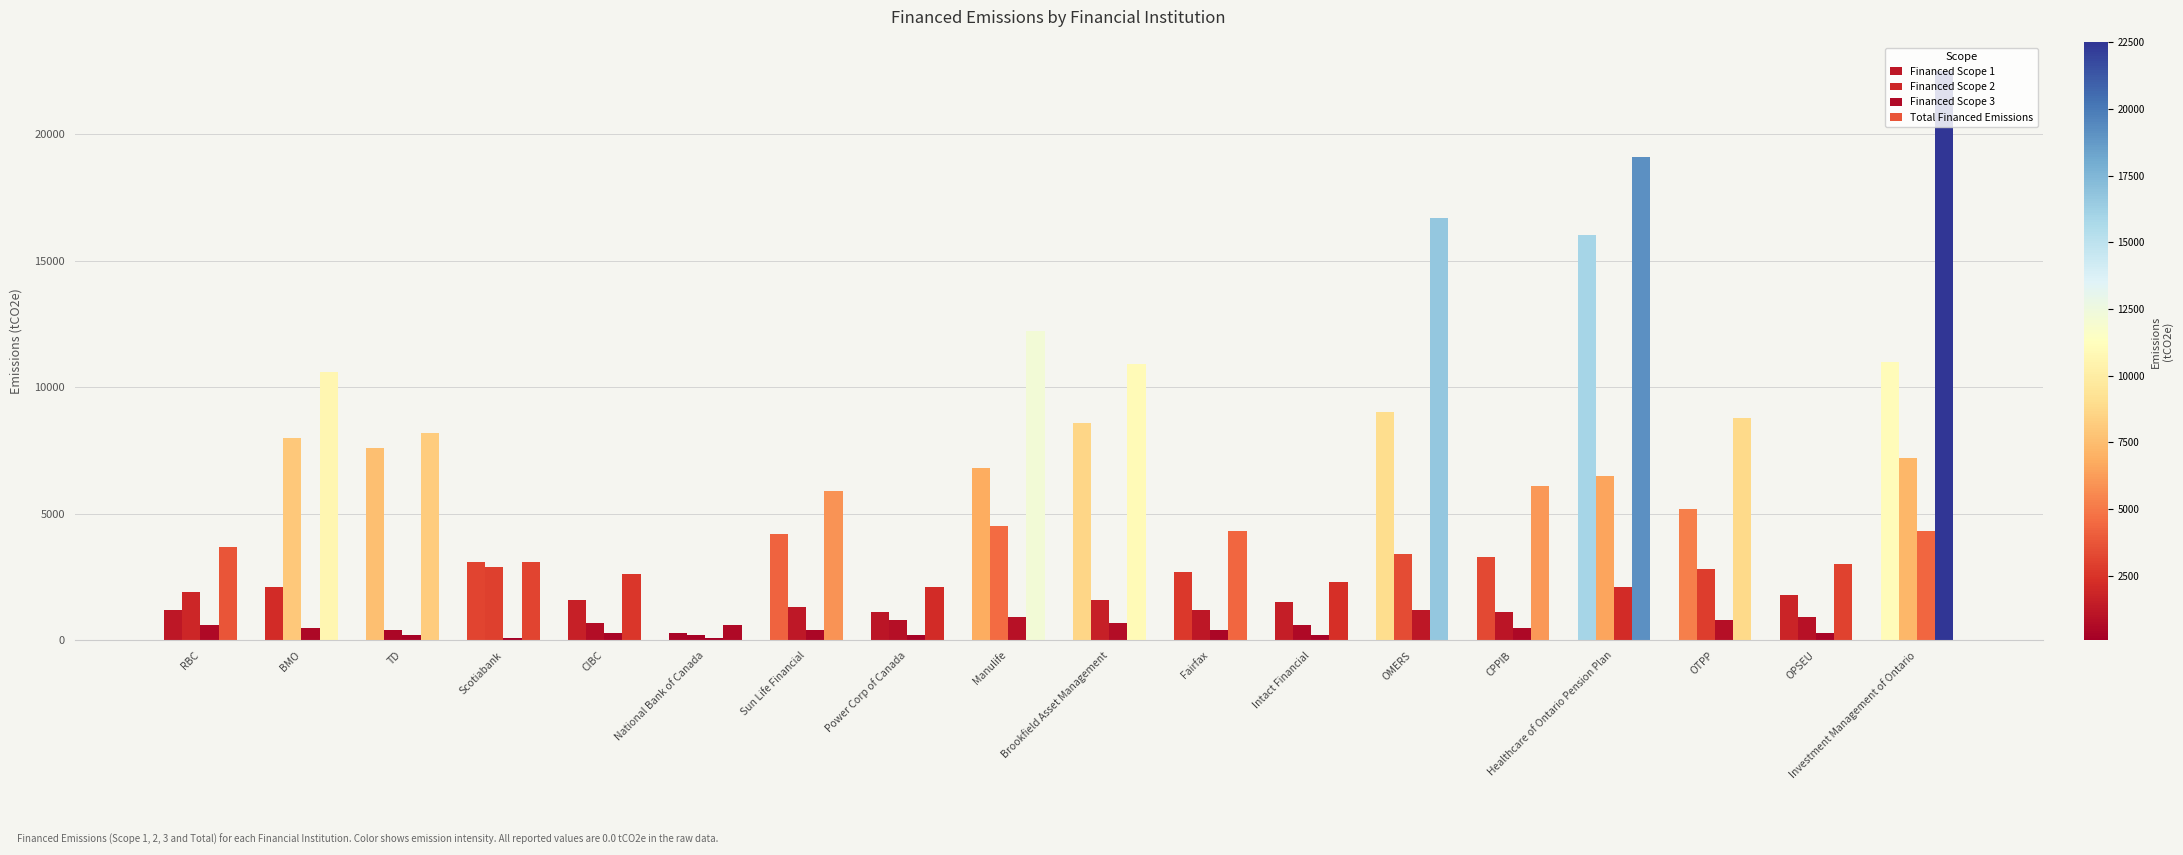

How many values in the Total Financed Emissions series are below 6100?

9